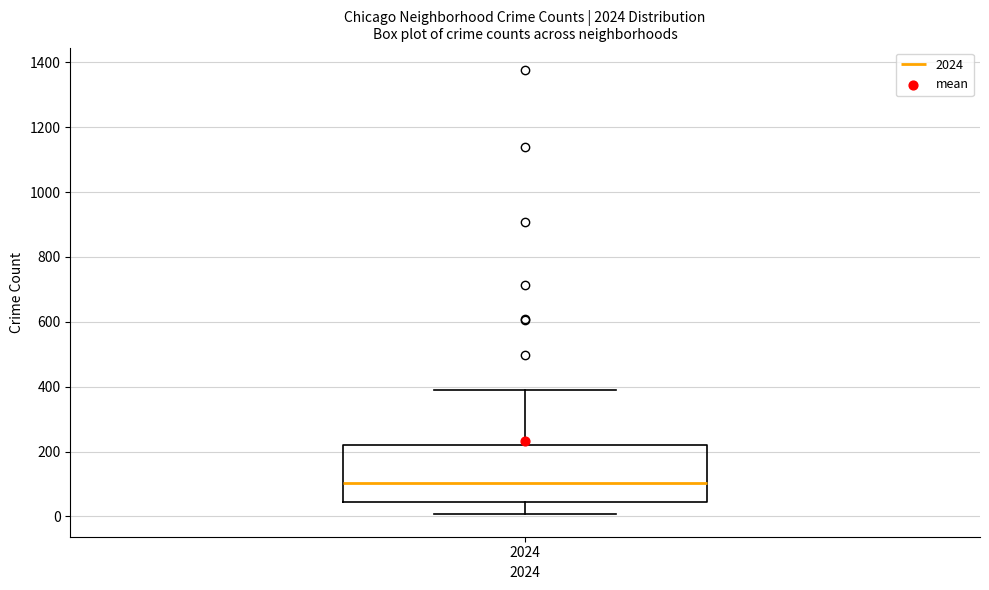

Read this box plot against the y-axis: the position of the median line, the range covered by the box, and the ends of both whiskers. The values are not printed on the chart, so give them approximately, as read against the axis.

median 100, box 40 to 220, whiskers 0 to 400